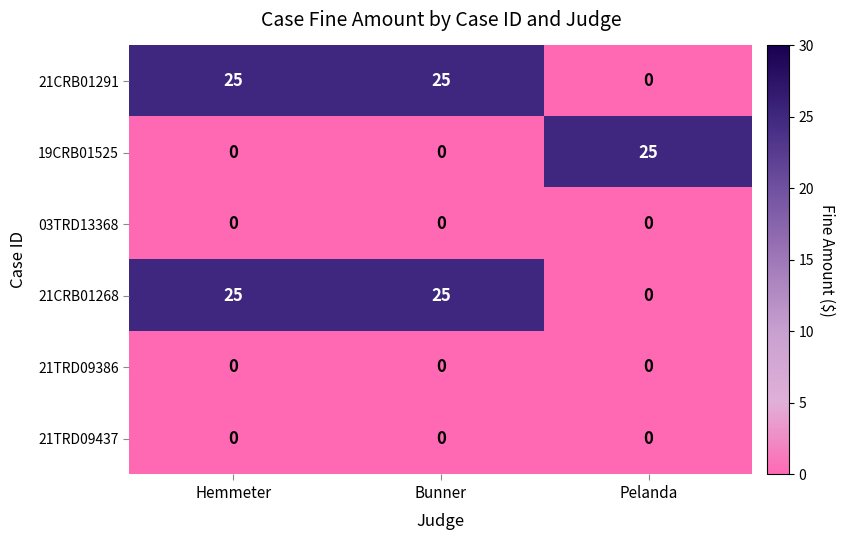

What is the spread (max minus min) of values at Bunner?

25